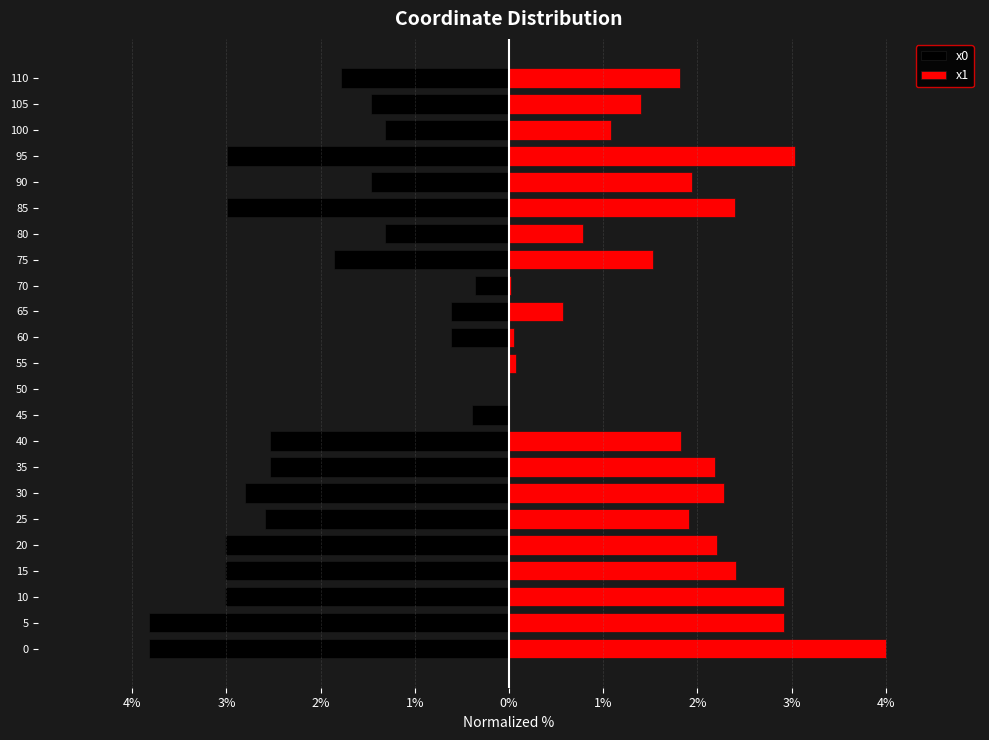

The x0 series shows -0.6 at 65. True or false?

True